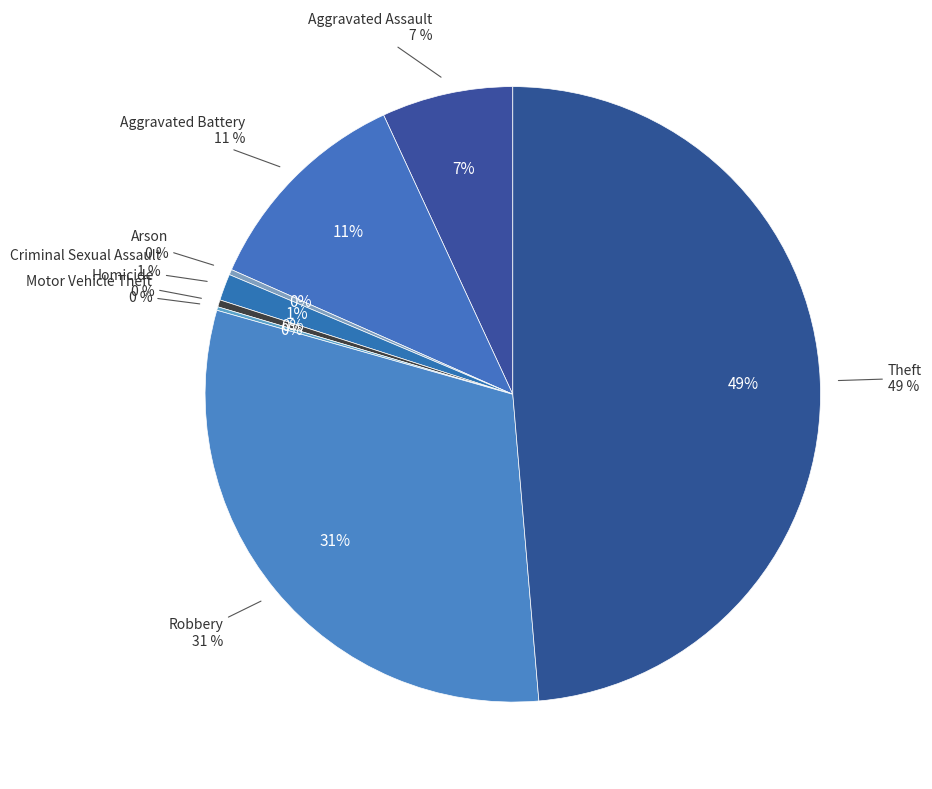

To the nearest percent, what percentage of the pie is Theft?

49%